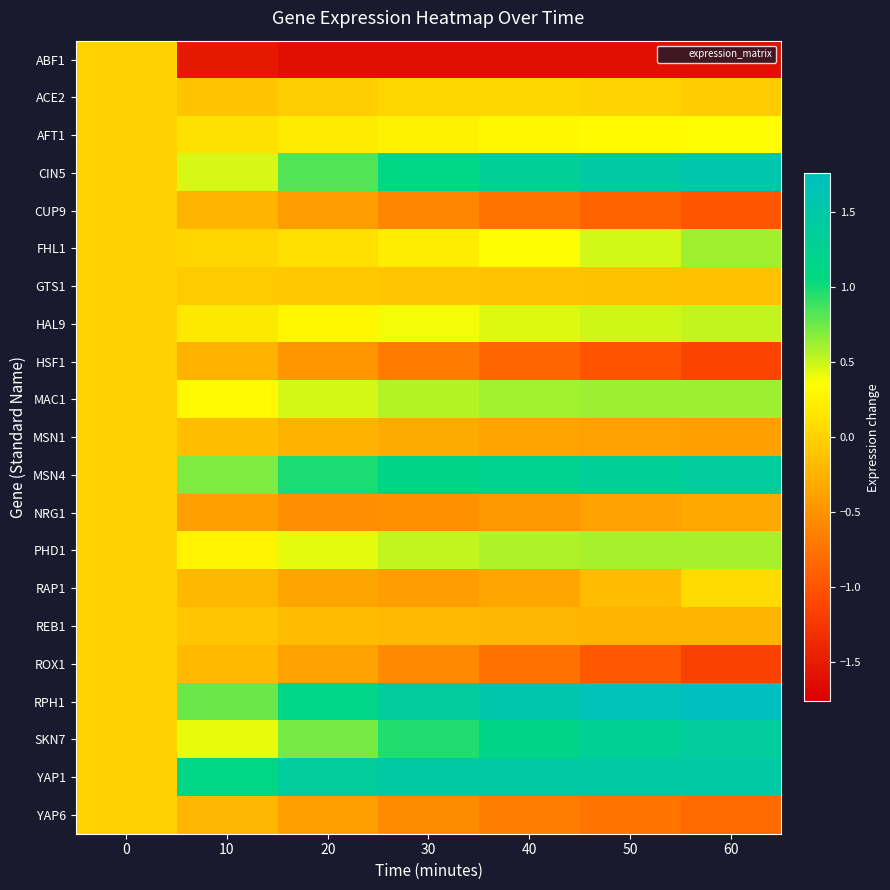

What is the difference between the highest and lowest values at 40?

3.2